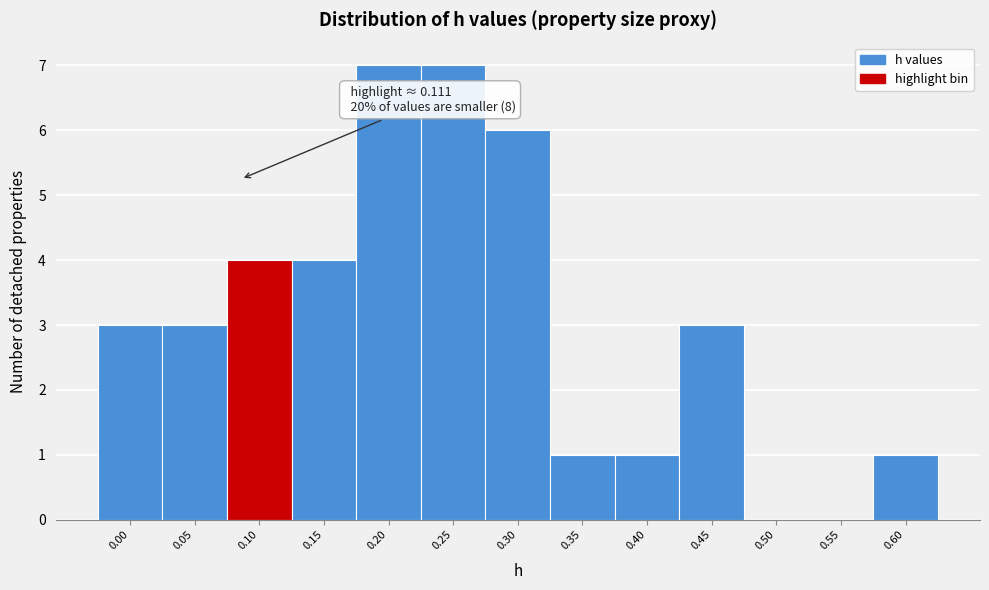

Reading left to right, list all the values displayed in this chart.

0.00=3	0.05=3	0.10=4	0.15=4	0.20=7	0.25=7	0.30=6	0.35=1	0.40=1	0.45=3	0.50=0	0.55=0	0.60=1